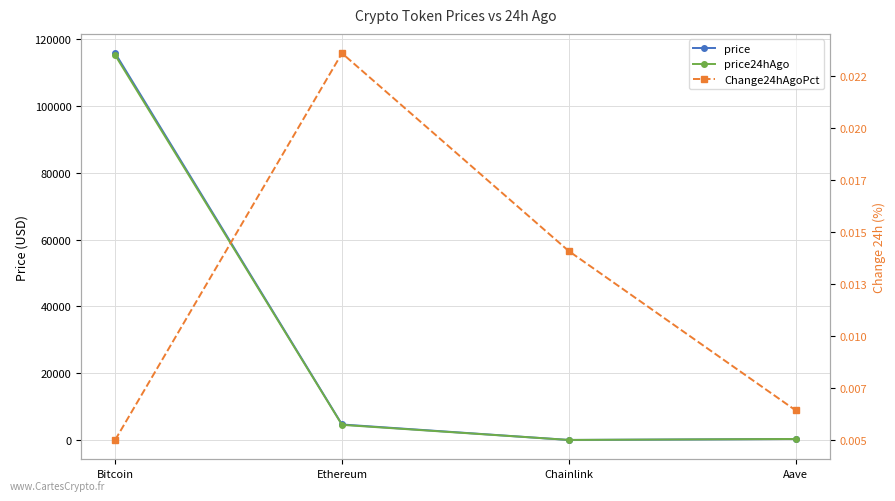

How many Change24hAgoPct values are between 0 and 1?

4